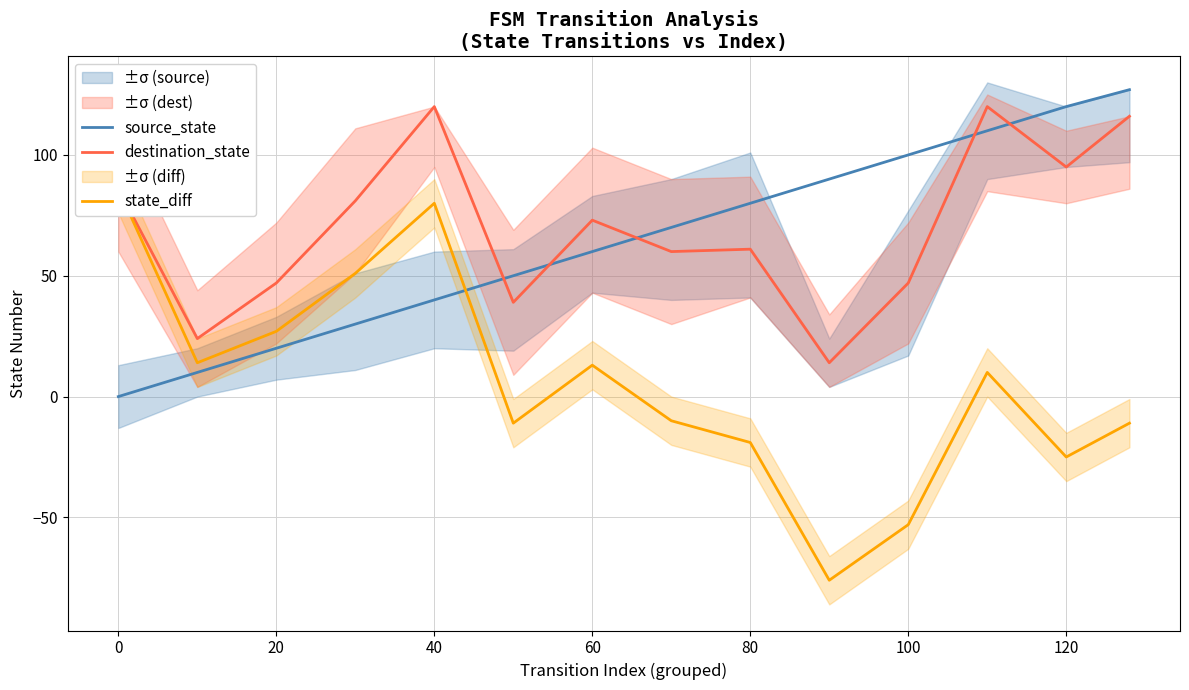

Does the chart display data point markers on the line(s)?

No